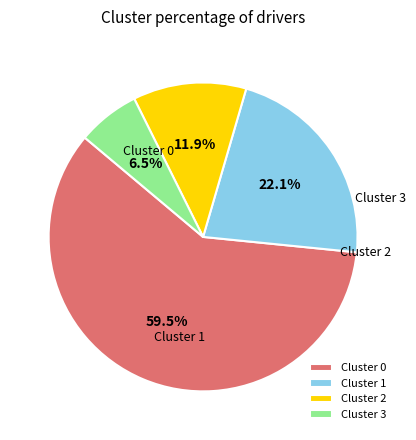

Rank the categories by value from lowest to highest.

Cluster 3, Cluster 2, Cluster 1, Cluster 0